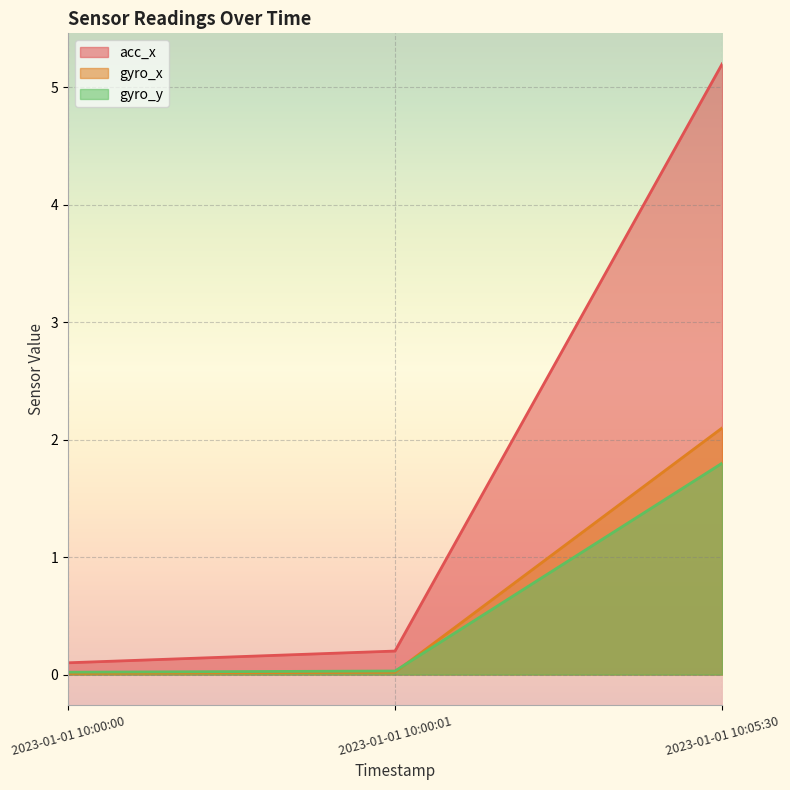

What is the average value of the gyro_y series?

0.6